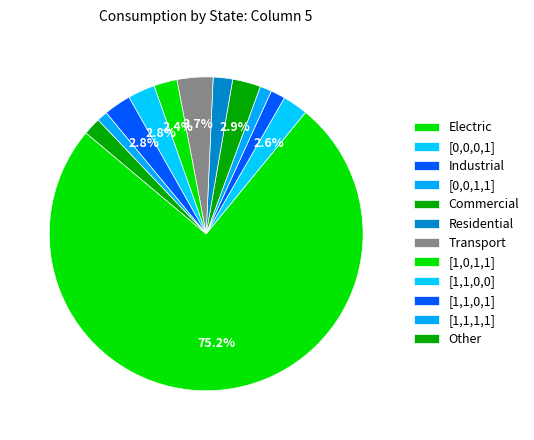

Is the sum of [1,1,0,0] and [1,1,0,1] greater than half?

No